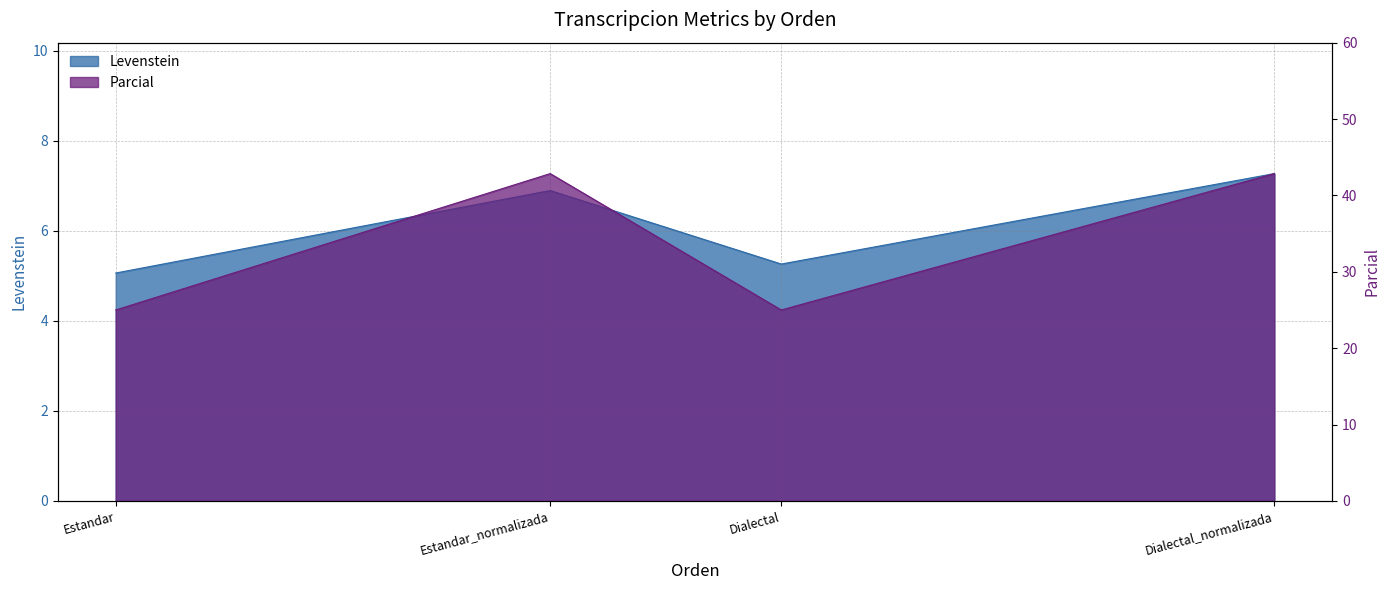

How many values in the Levenstein series exceed 6?

2